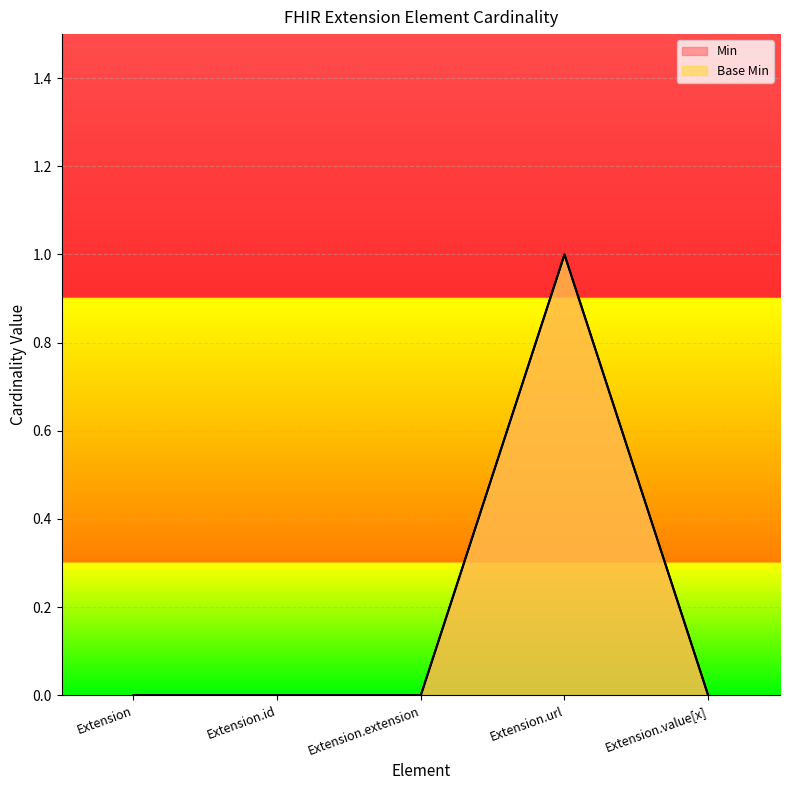

True or false: Min and Base Min cross at least once.

False